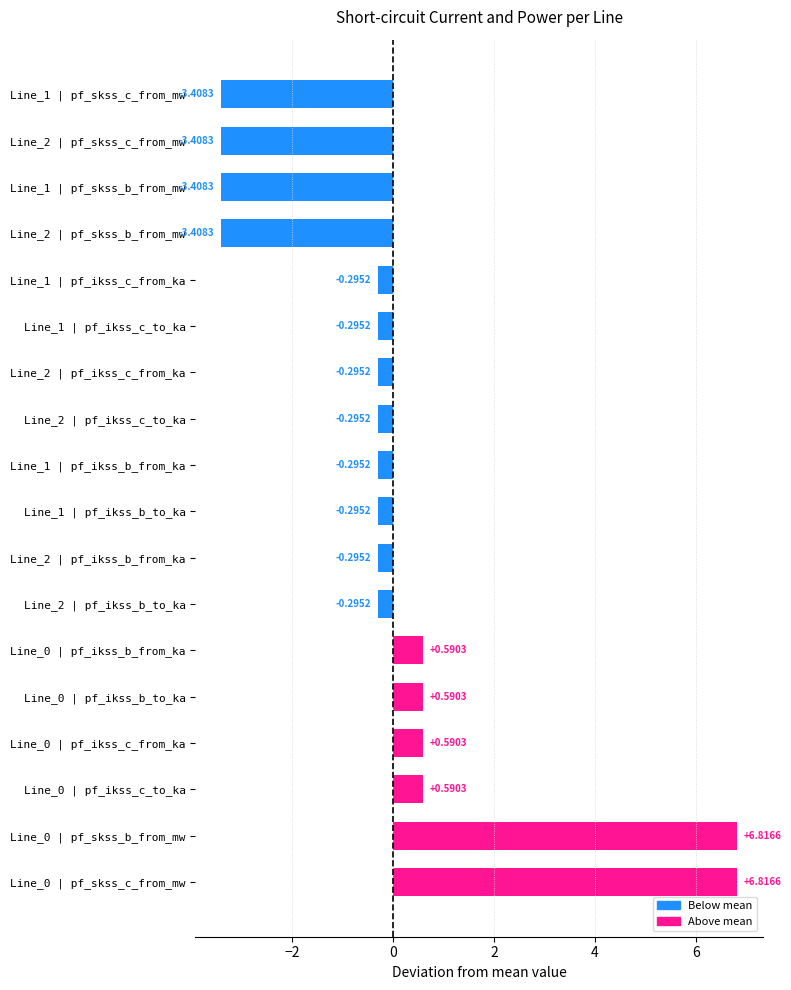

What is the difference between the second highest and minimum values?

10.2